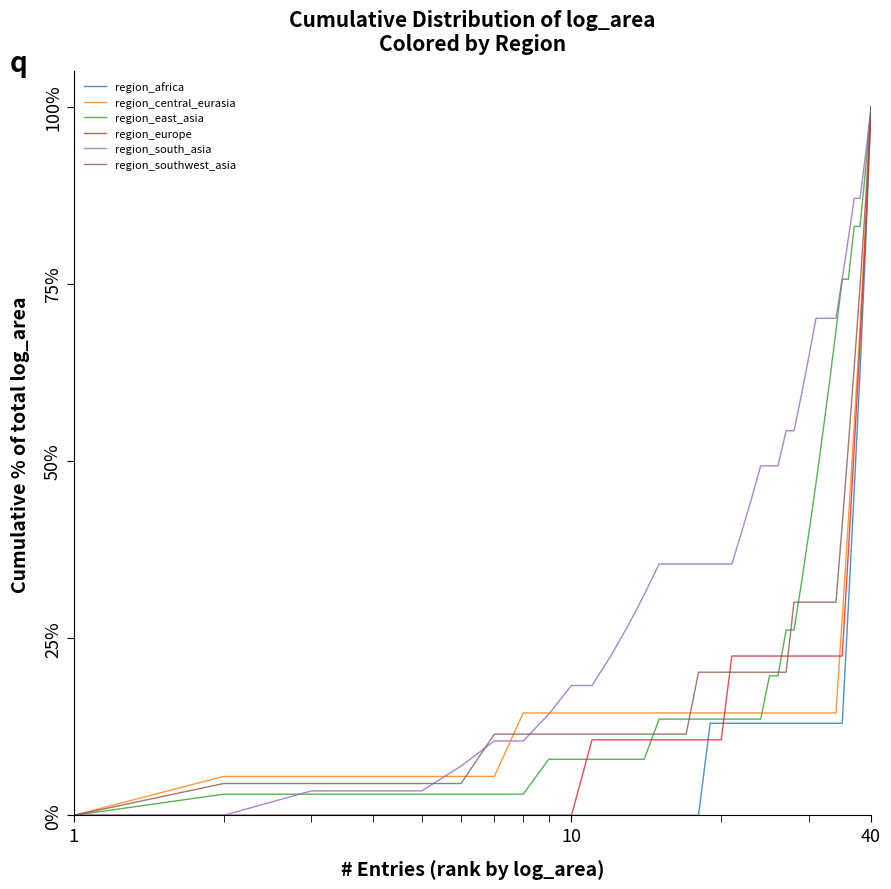

What is the highest value of the region_southwest_asia series?

100.0